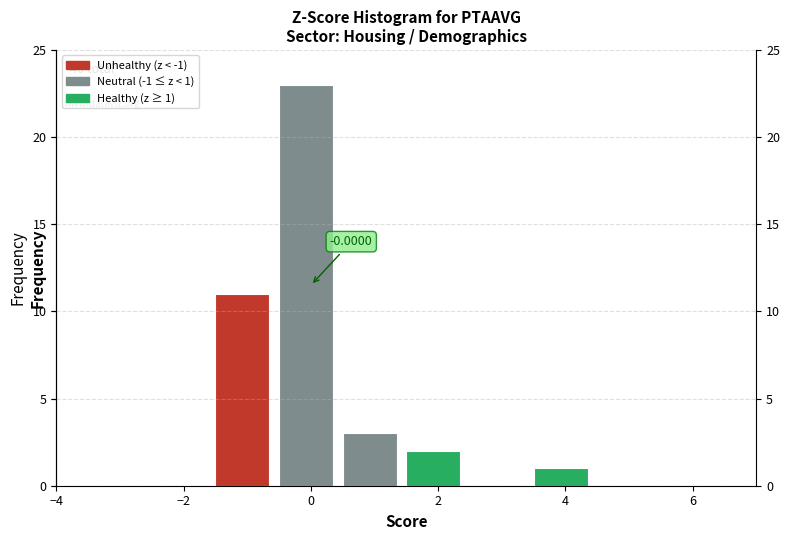

Which range on the x-axis has the tallest bar?

-0.5 to 0.5